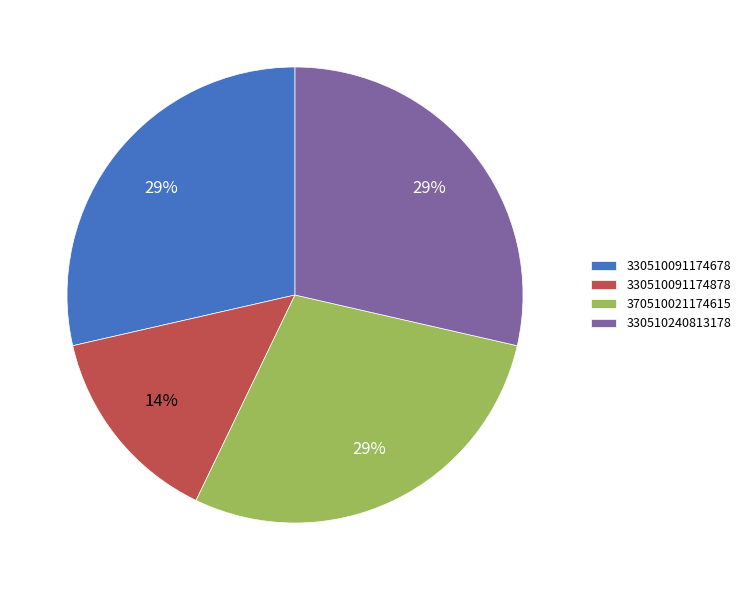

To the nearest percent, what percentage of the pie is 330510091174878?

14%